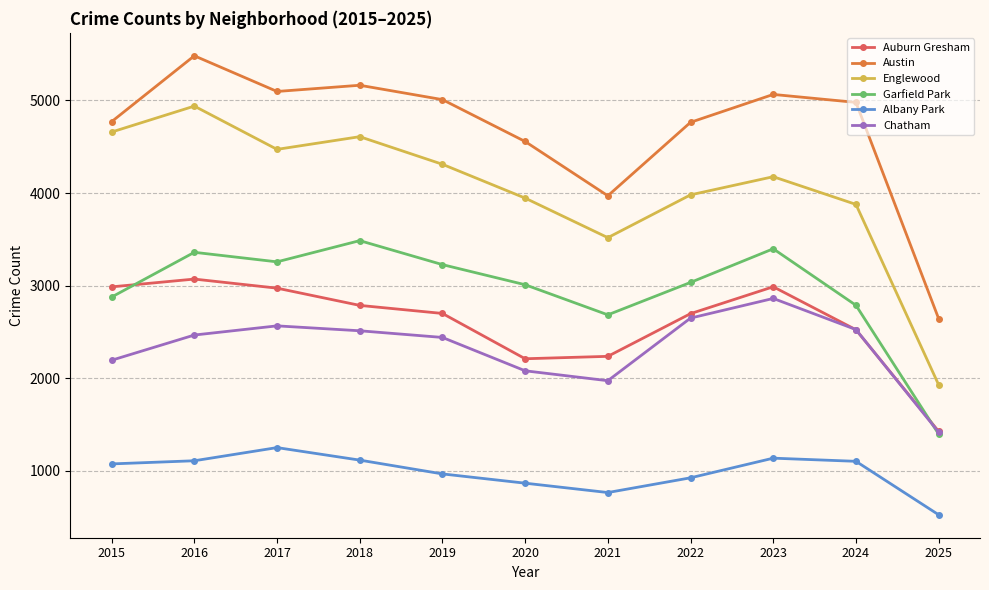

Which series has the largest range (max minus min)?

Englewood